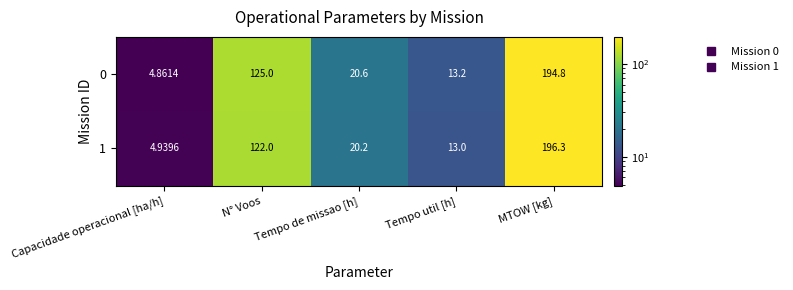

At which category is the sum across all series the highest?

MTOW [kg]